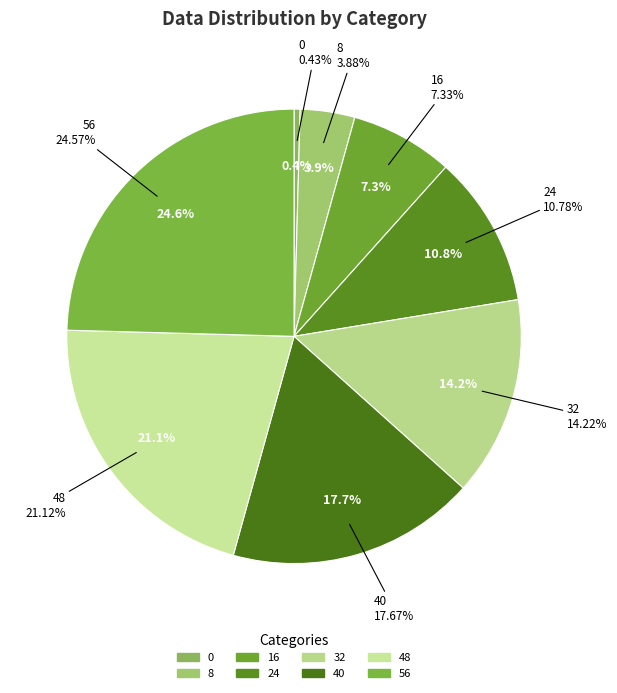

Does 8 represent more than half of the total?

No